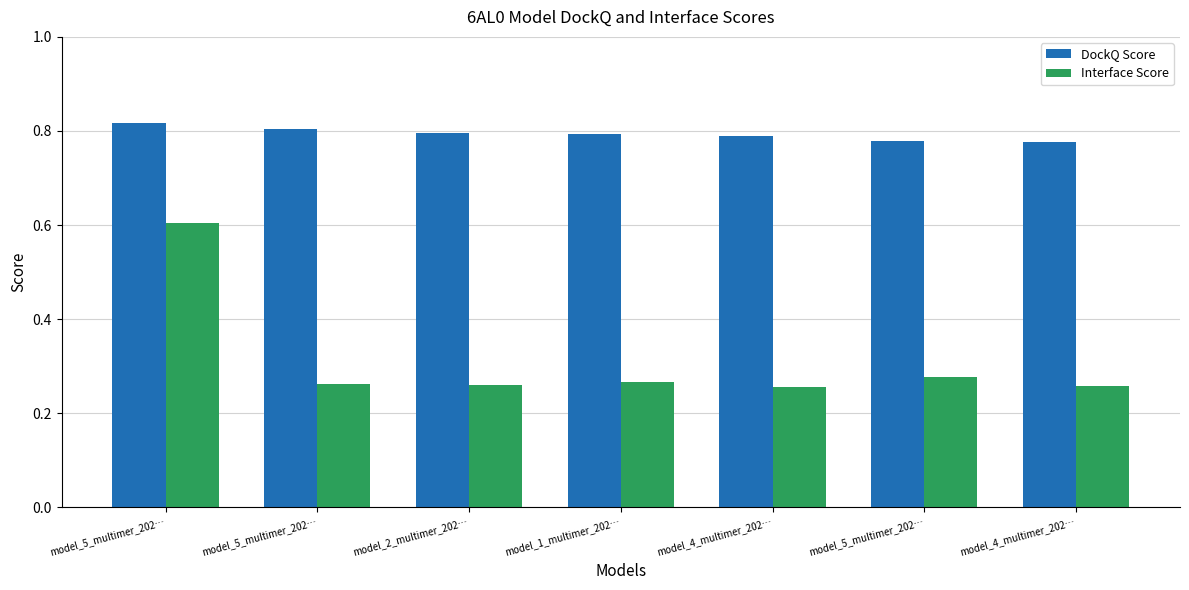

Rank the series by their maximum value, from highest to lowest.

DockQ Score, Interface Score